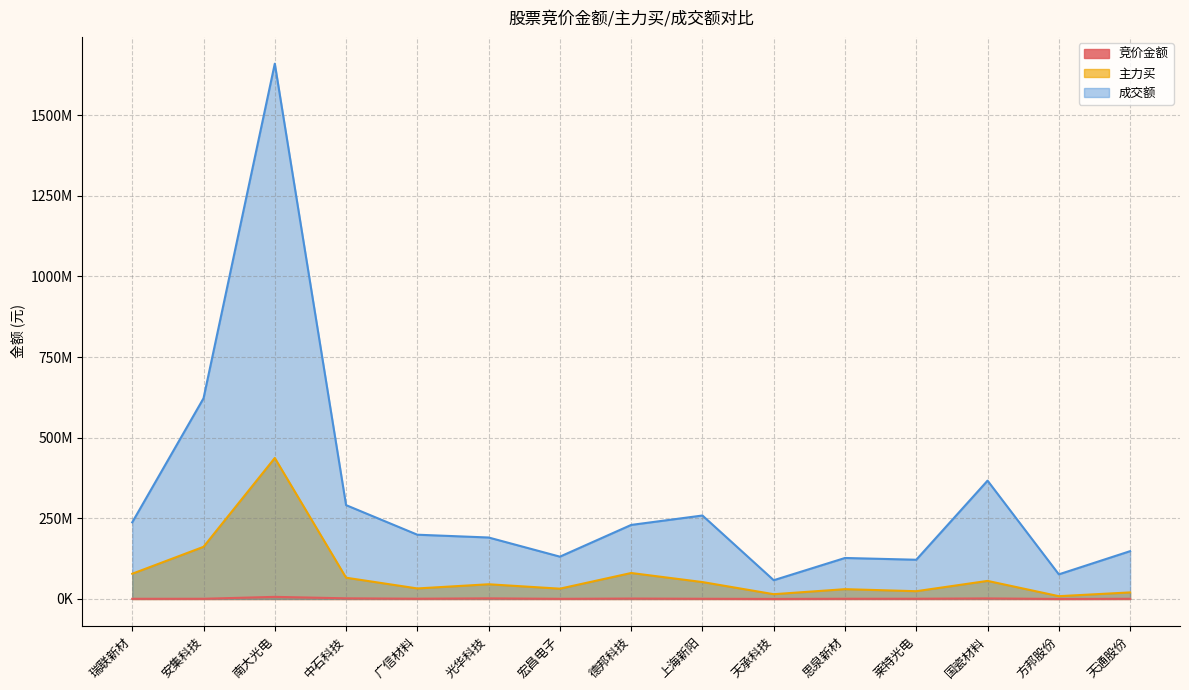

True or false: 竞价金额 and 成交额 intersect in this chart.

False